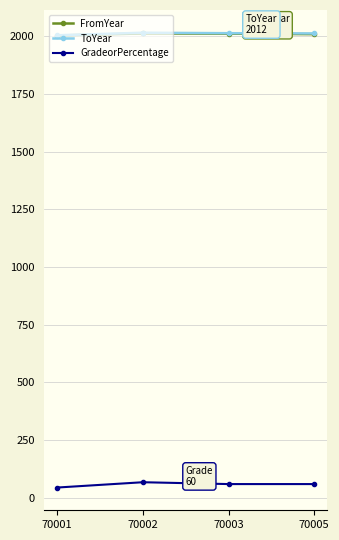

True or false: GradeorPercentage and ToYear intersect in this chart.

False